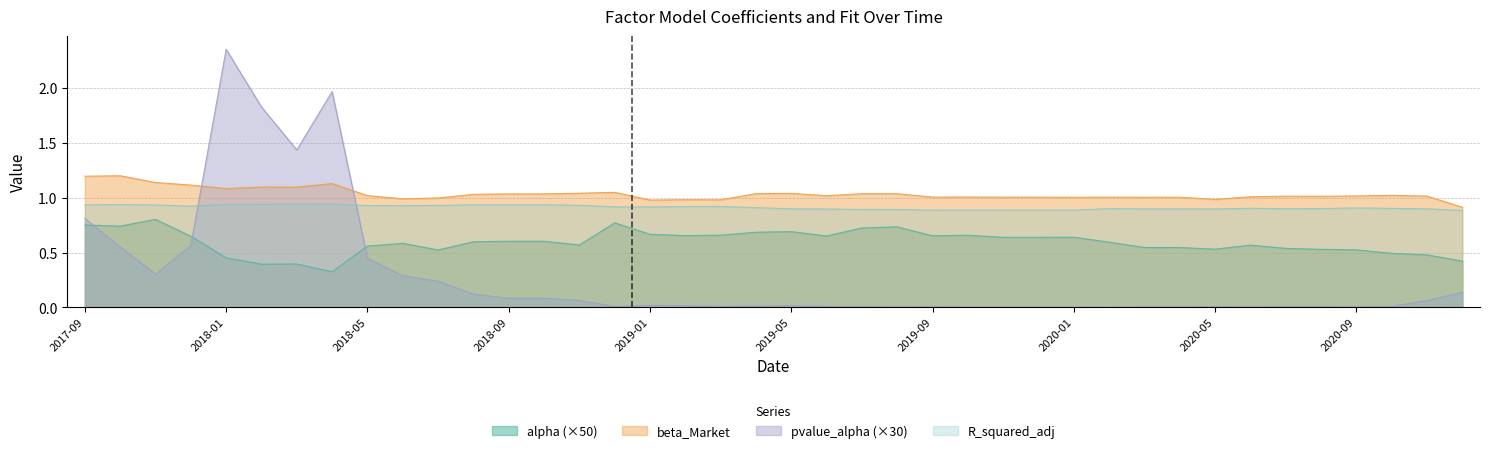

Which label corresponds to the largest value in the chart?

2018-01